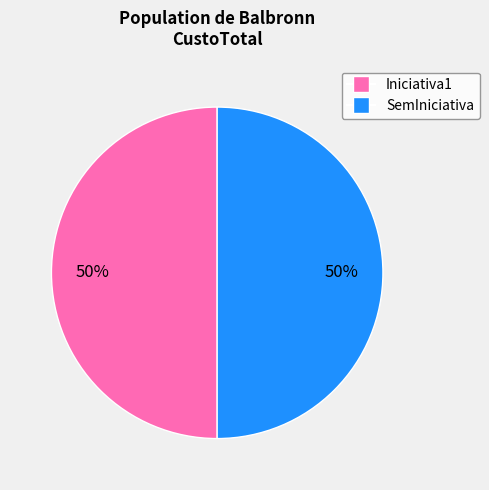

Count the number of slices in the pie.

2